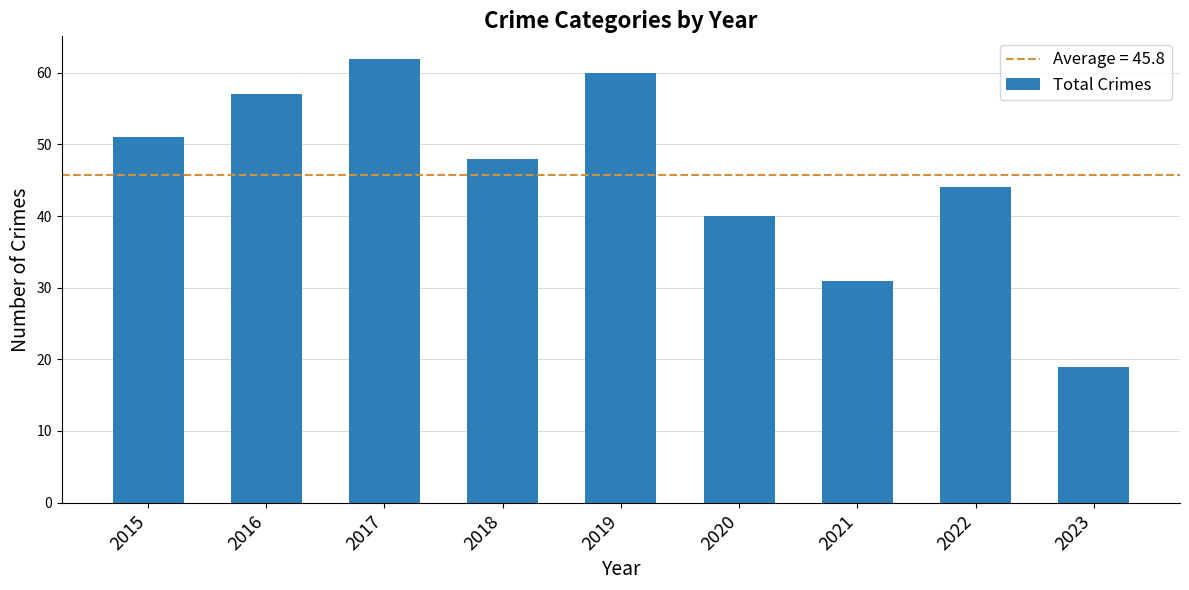

At which label does the data first exceed 48?

2015